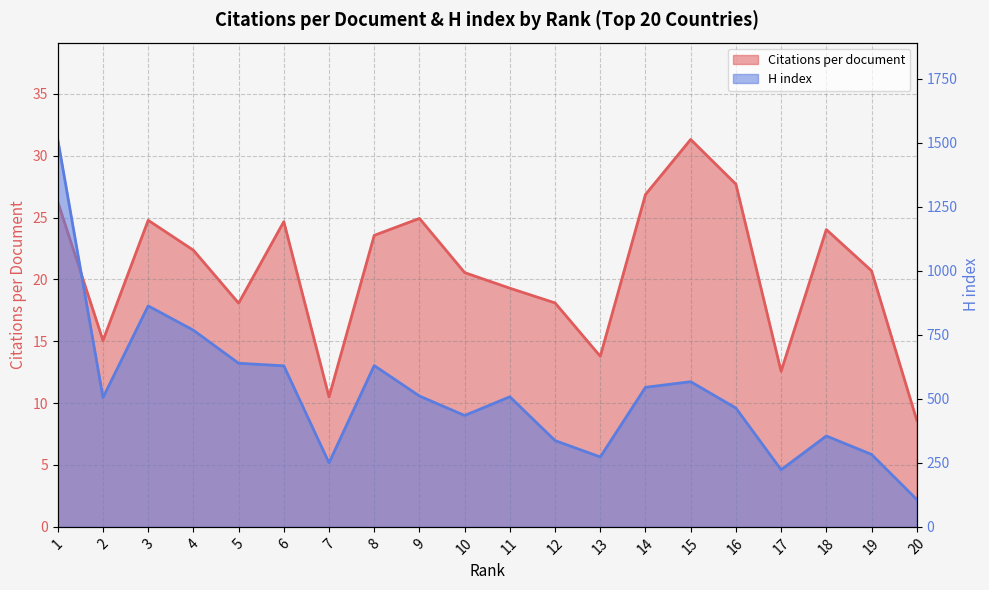

True or false: Citations per document and H index cross at least once.

False